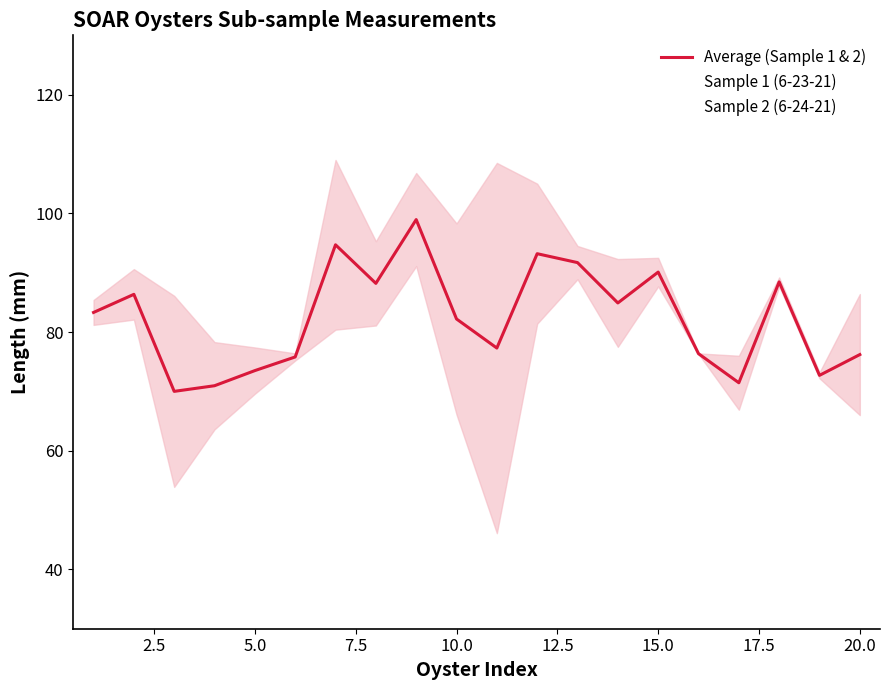

How many data points in Sample 1 (6-23-21) are above 81?

12